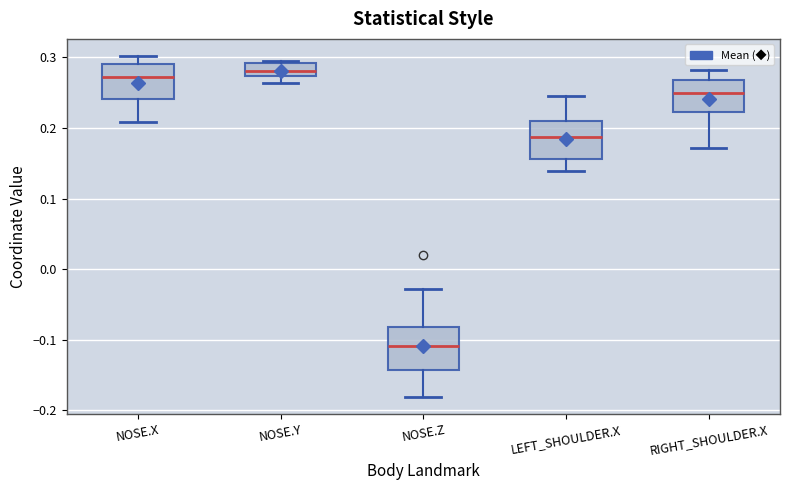

Where does the lower whisker of the box for RIGHT_SHOULDER.X end on the y-axis? The values are not printed on the chart, so give them approximately, as read against the axis.

0.17